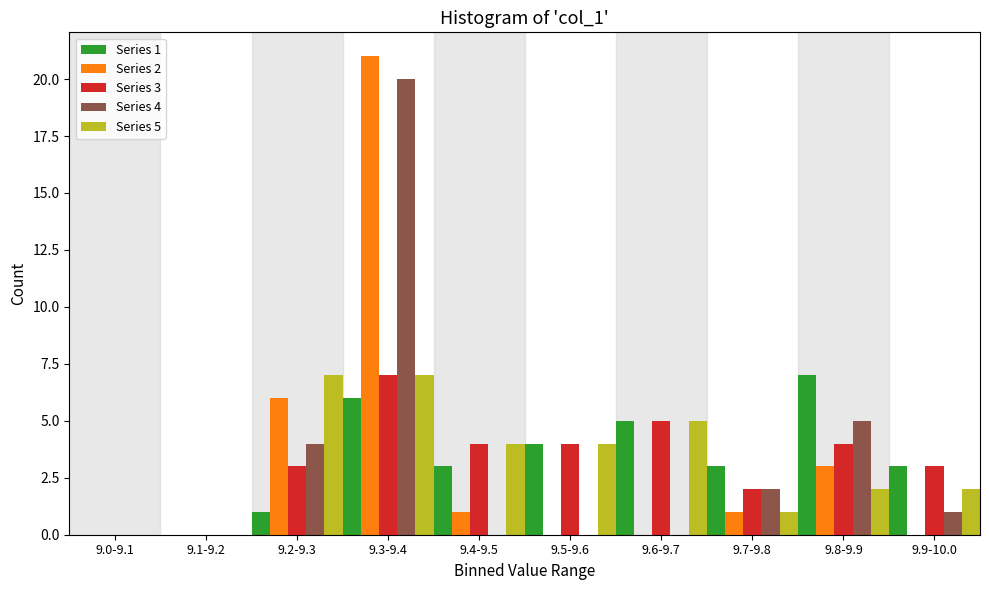

Is it true that Series 4 equals 5 at 9.8-9.9?

True